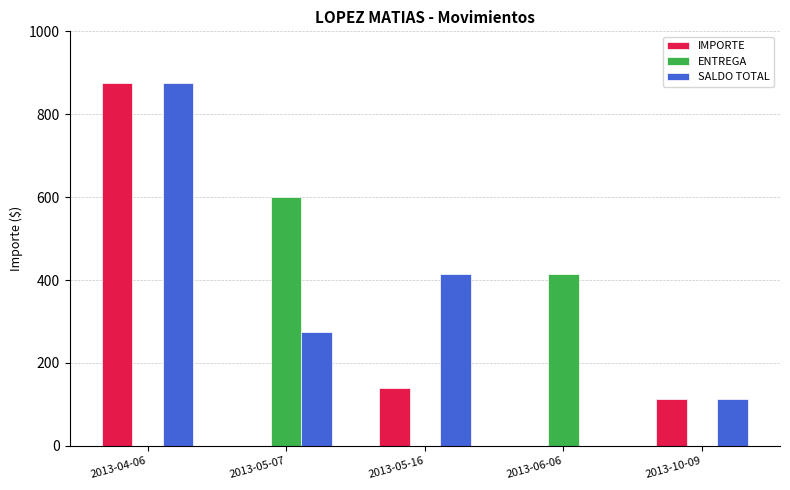

How many distinct data groups are displayed?

3